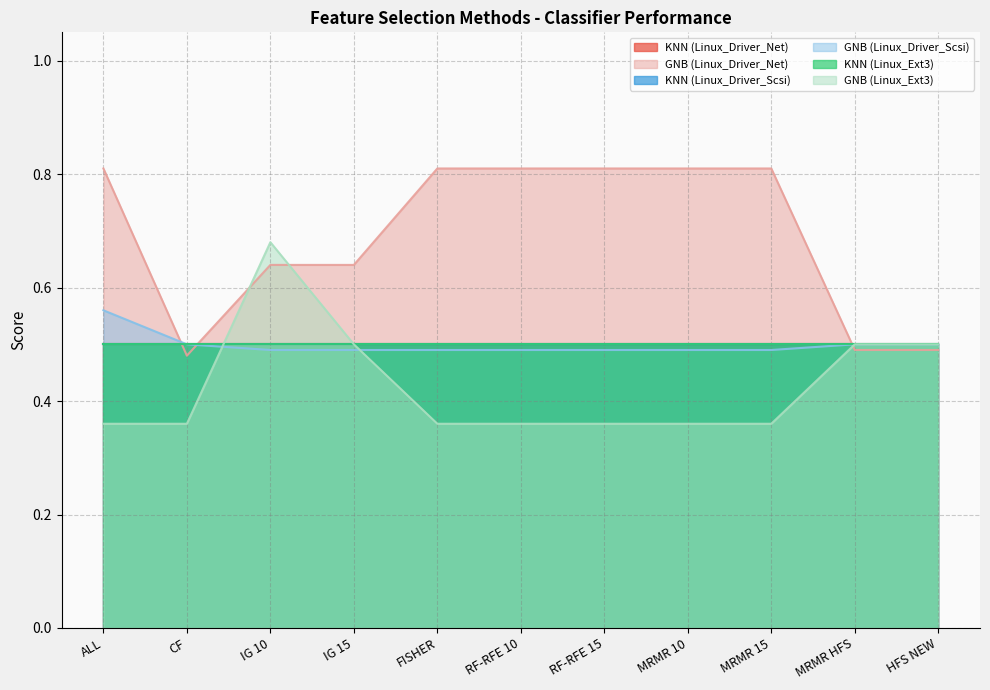

At which label does GNB (Linux_Ext3) reach its minimum?

ALL